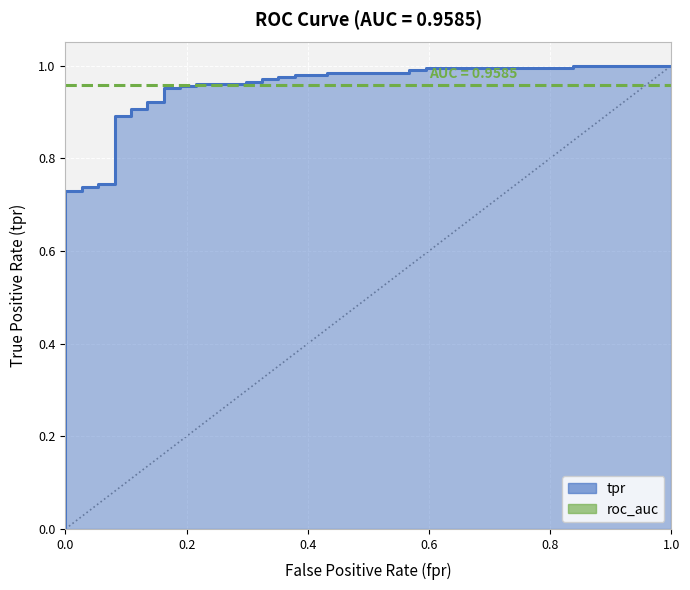

True or false: the data has more than 0 interior local peaks.

False